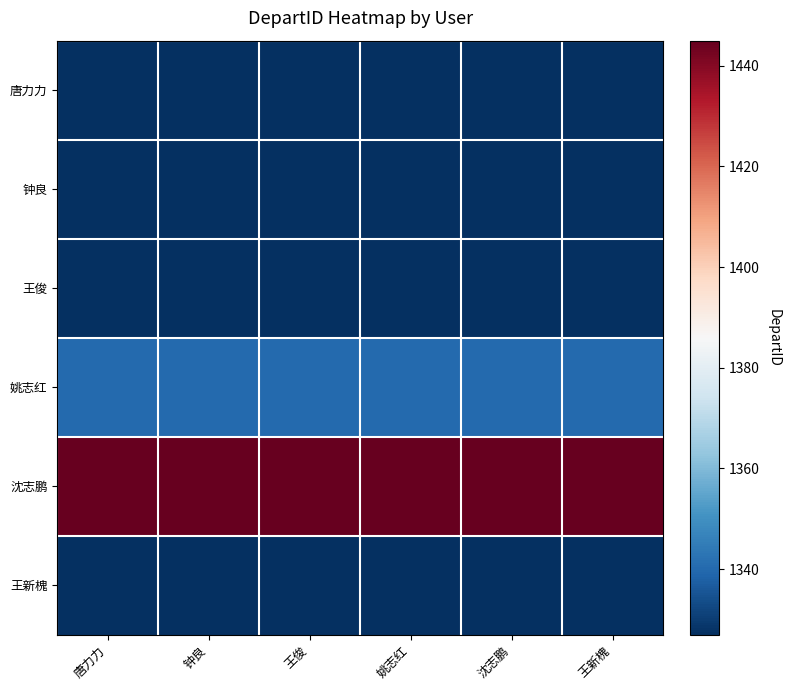

Which series has the widest spread of values?

唐力力